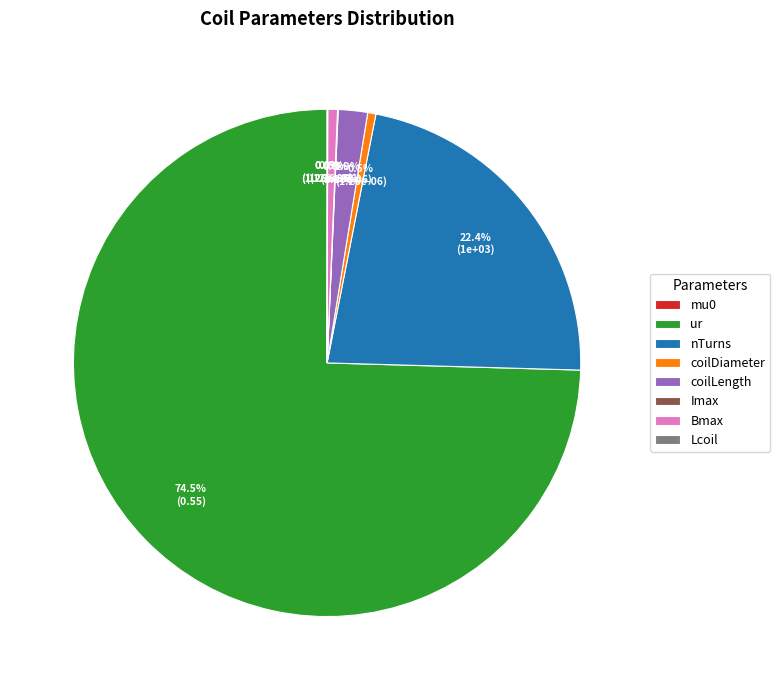

Rank the categories by value from lowest to highest.

mu0, Lcoil, Imax, coilDiameter, Bmax, coilLength, nTurns, ur